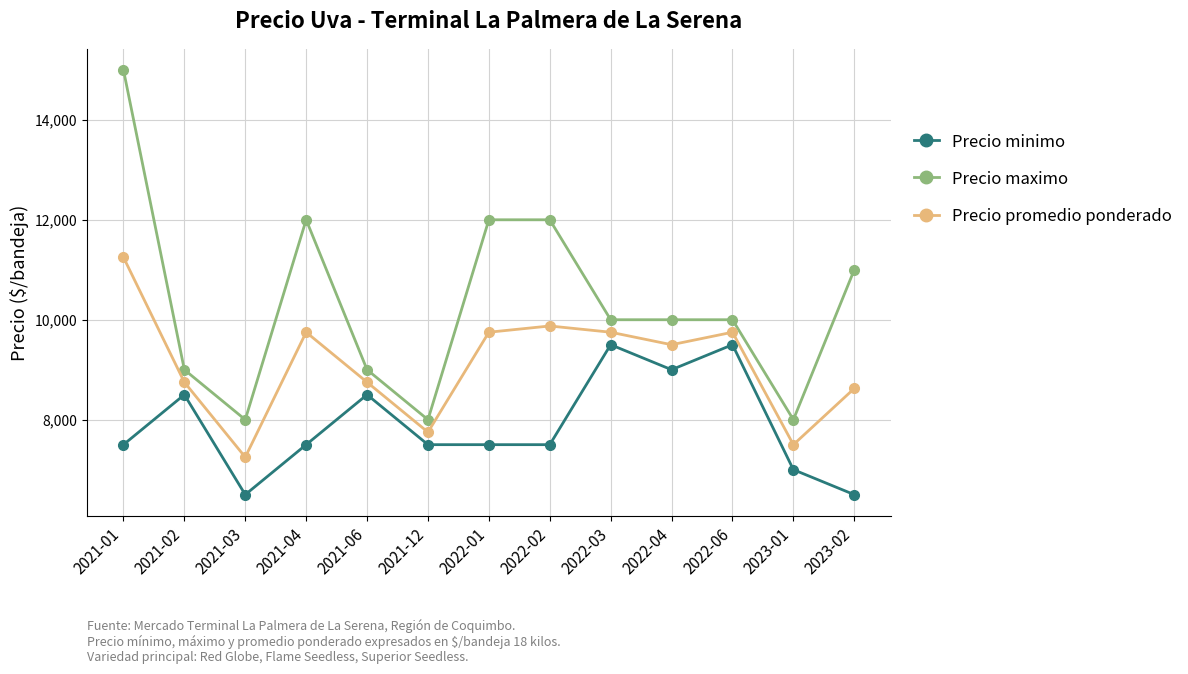

What is the maximum value shown in the chart?

15000